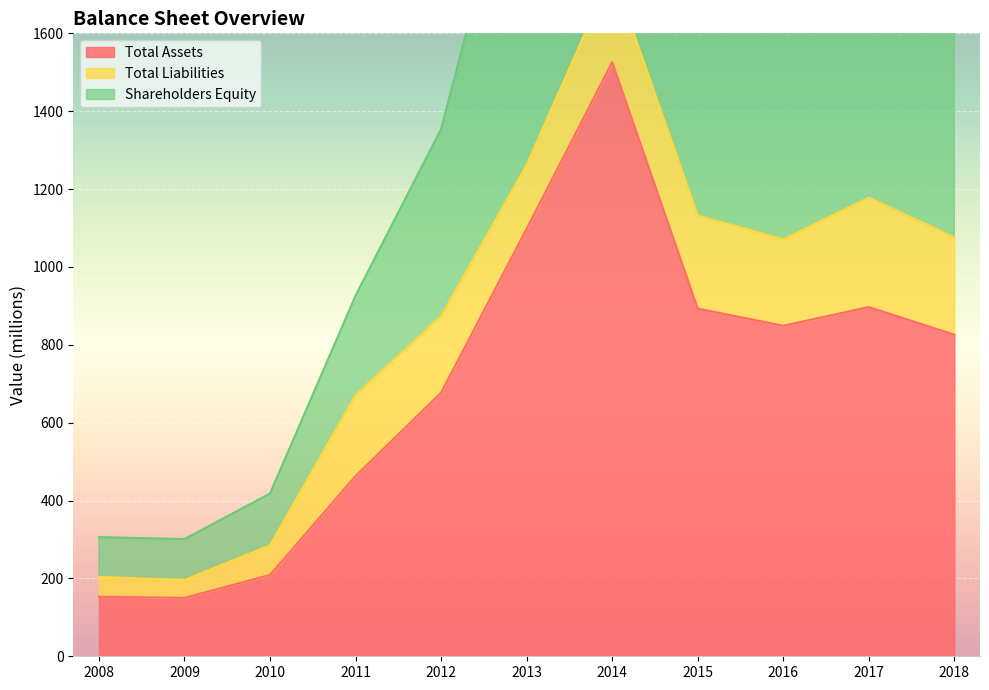

The Total Assets series shows 849 at 2016. True or false?

True